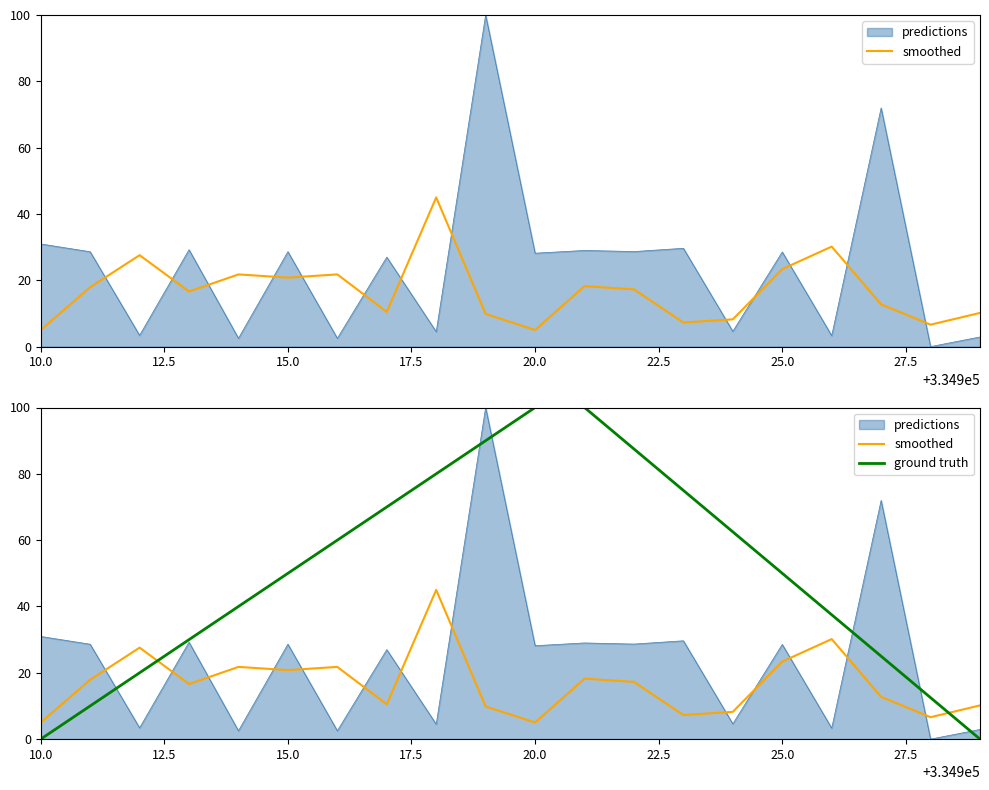

At how many categories does at least one series exceed 62?

8